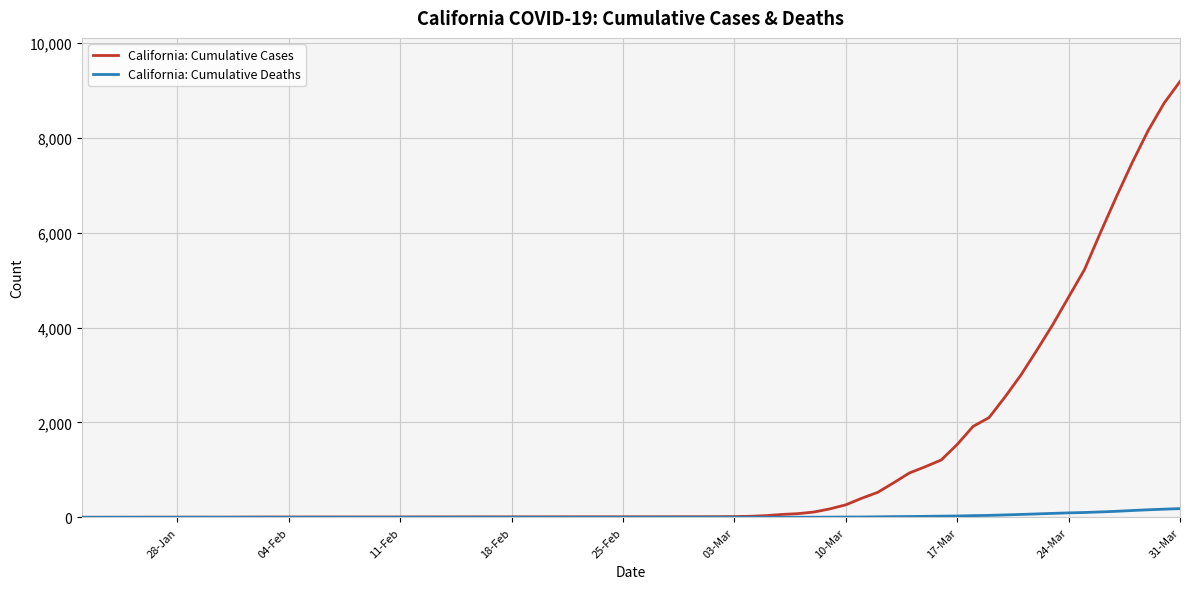

List the series in order of their peak value, highest first.

California: Cumulative Cases, California: Cumulative Deaths